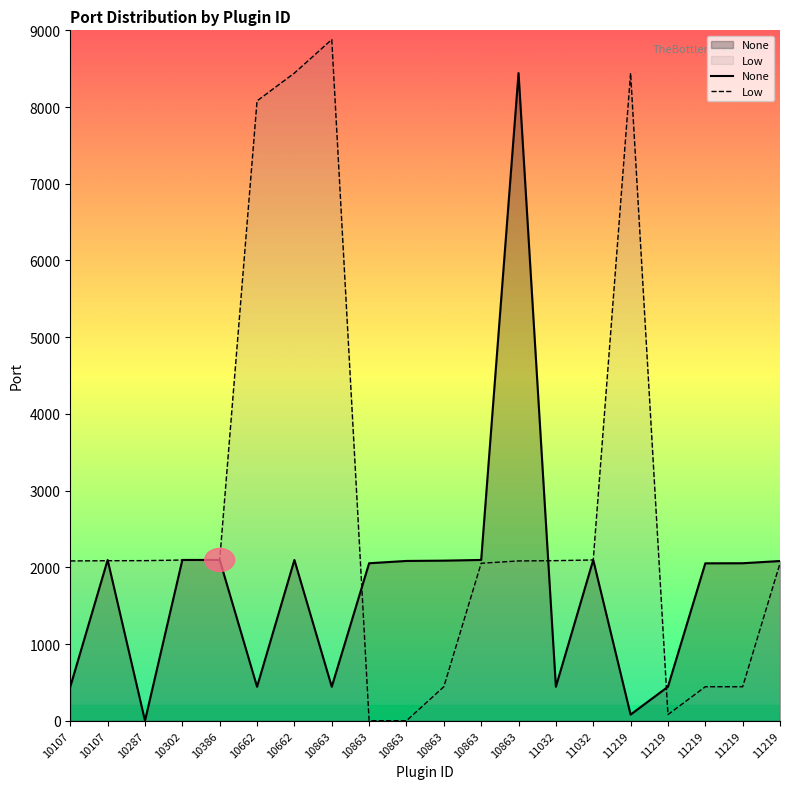

List the labels in order of Low value, smallest first.

10863, 10863, 11219, 10863, 11219, 11219, 11219, 10863, 10107, 10863, 10107, 10287, 11032, 10302, 10386, 11032, 10662, 10662, 11219, 10863